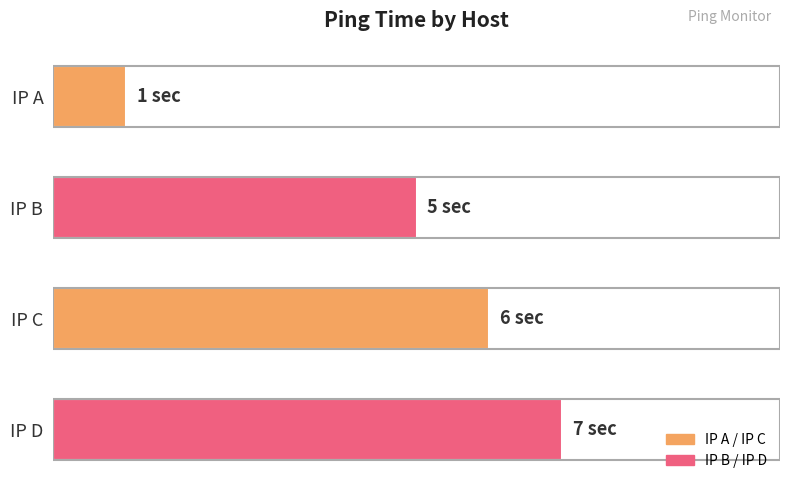

Are the bars horizontal?

Yes